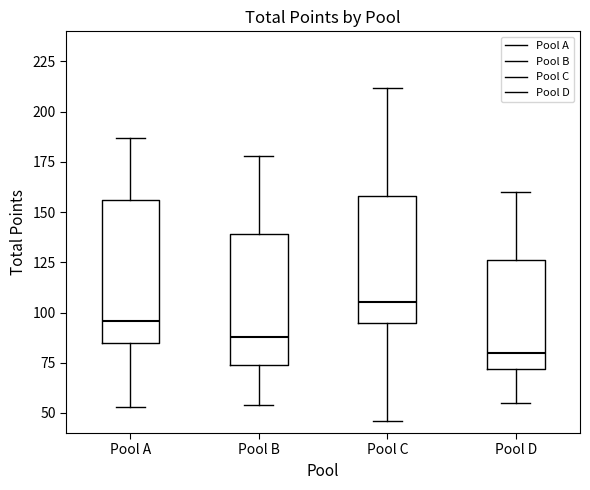

Which box is the tallest, from its lower edge to its upper edge?

Pool A